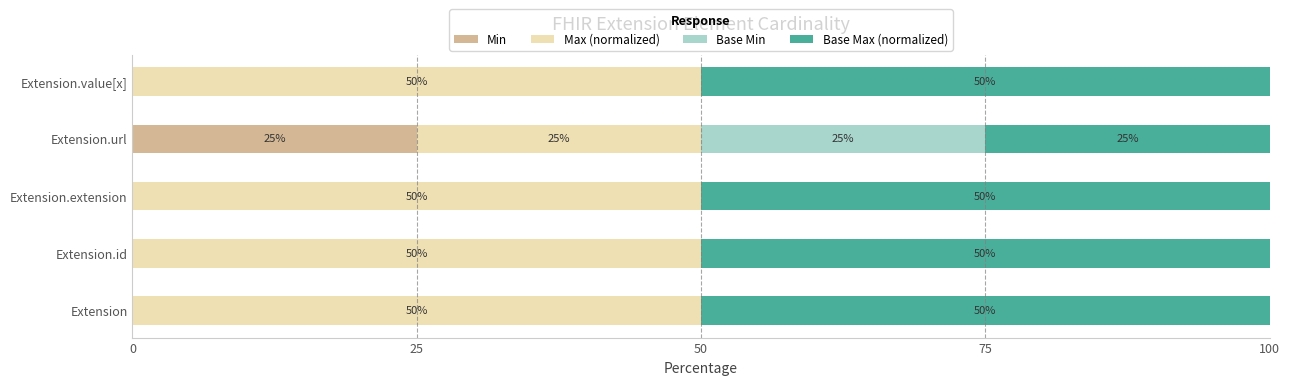

What is the maximum value for Min?

25